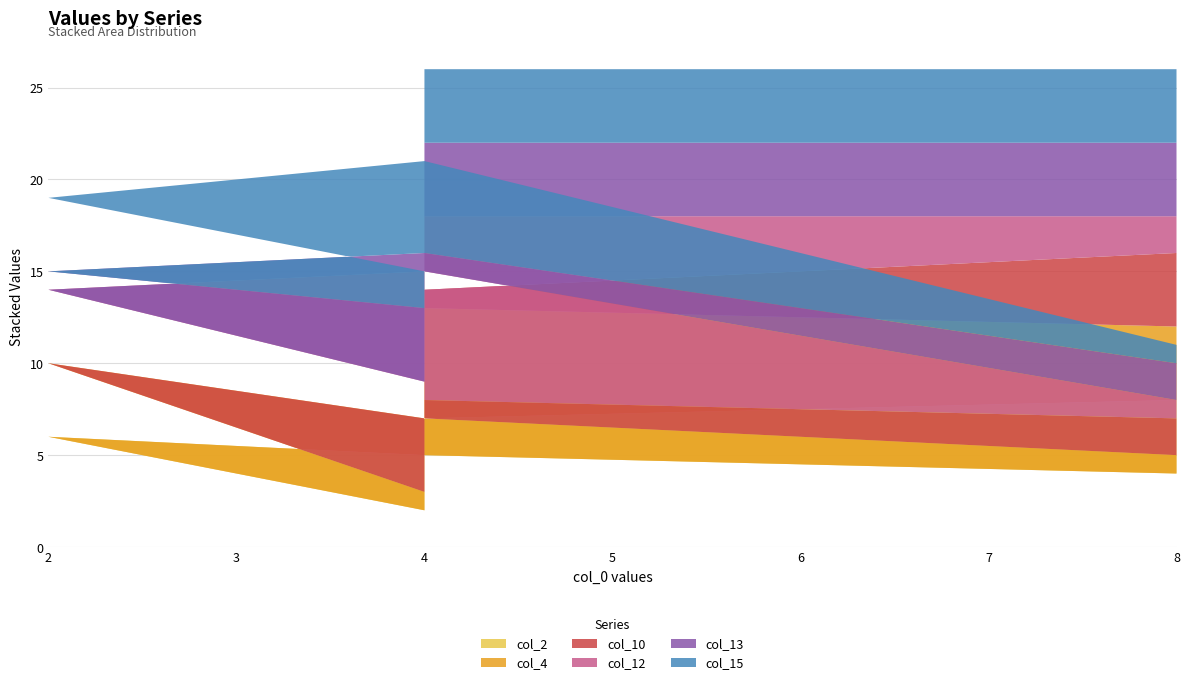

Reading left to right, what are all the values shown in this chart?

col_2: 8	7	2	6	5	4	4
col_4: 4	6	1	4	2	1	2
col_10: 4	1	5	2	1	2	4
col_12: 2	4	1	2	7	1	2
col_13: 4	4	4	1	1	2	5
col_15: 4	4	2	4	5	1	2